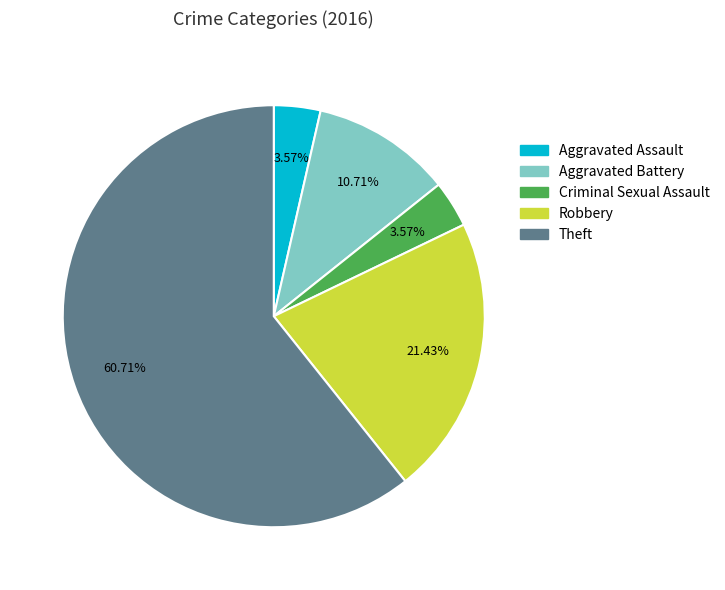

To the nearest percent, what is the average slice percentage?

20%